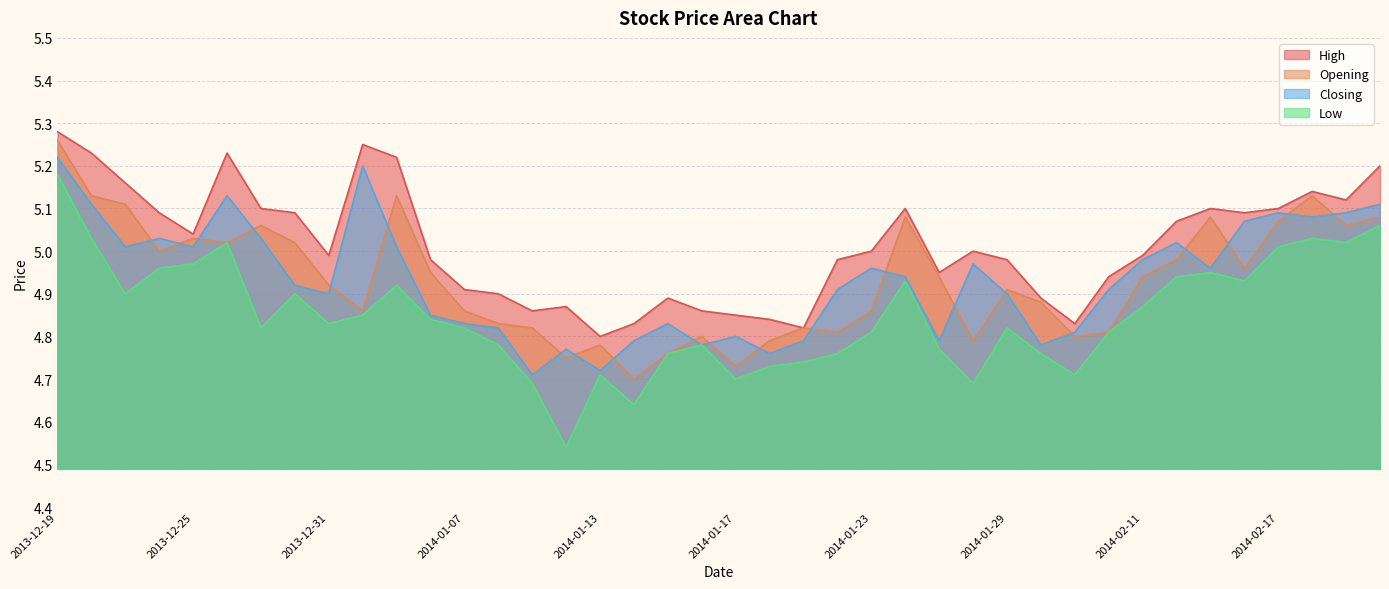

The value of High at 2014-02-07 is 4.8. True or false?

True